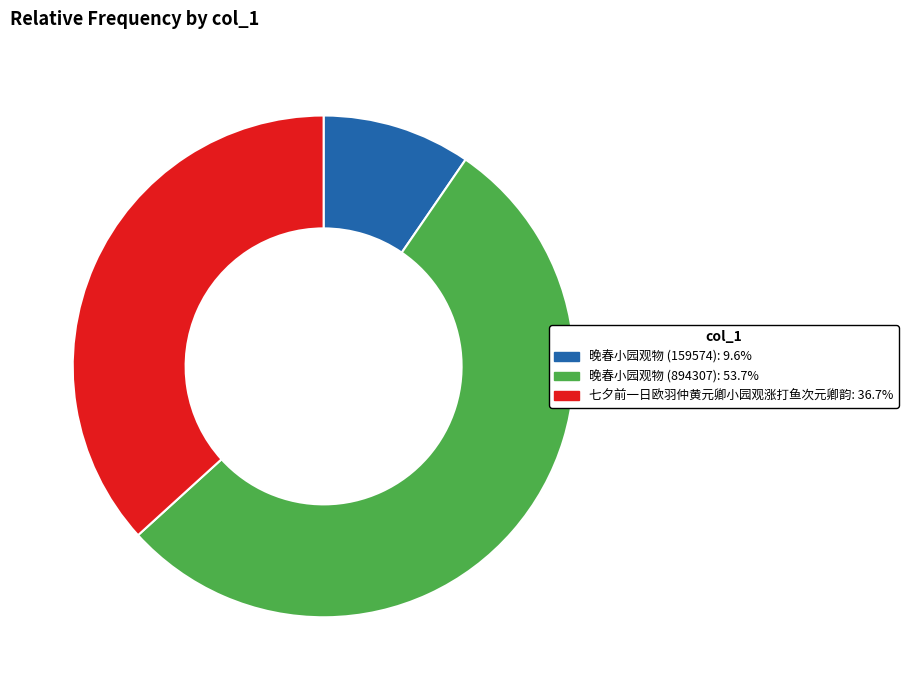

What is the largest slice in the pie chart?

晚春小园观物 (894307)